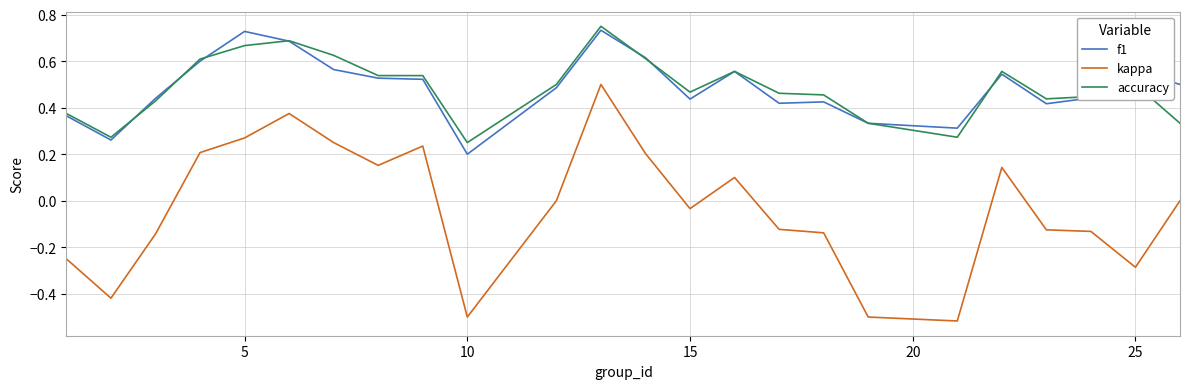

True or false: kappa and accuracy intersect in this chart.

False